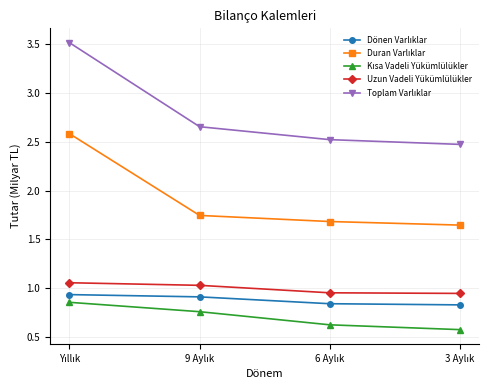

What is the smallest value displayed?

0.6